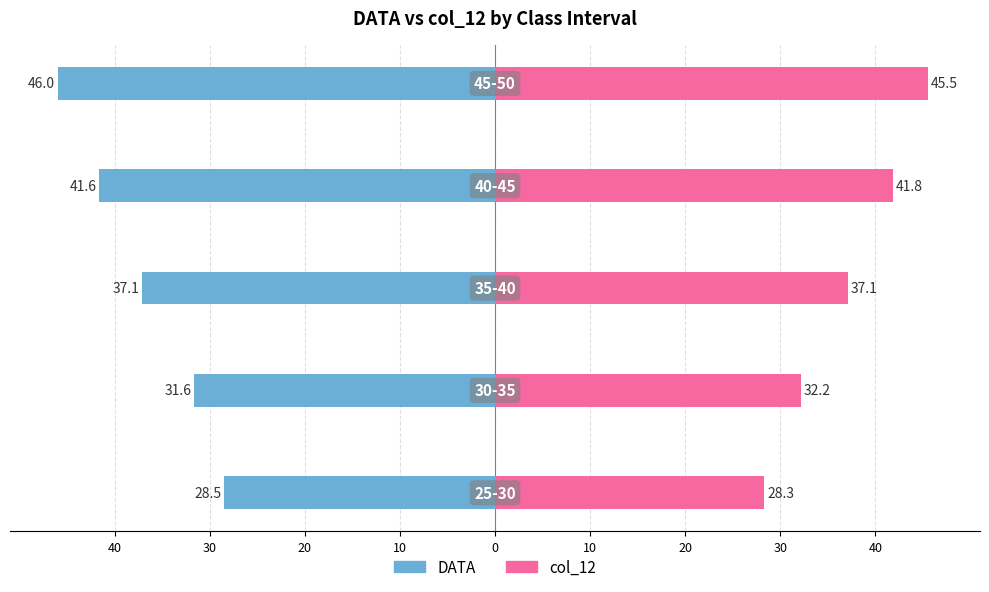

What is the value of the DATA bar at the 1st from the left?

-28.5